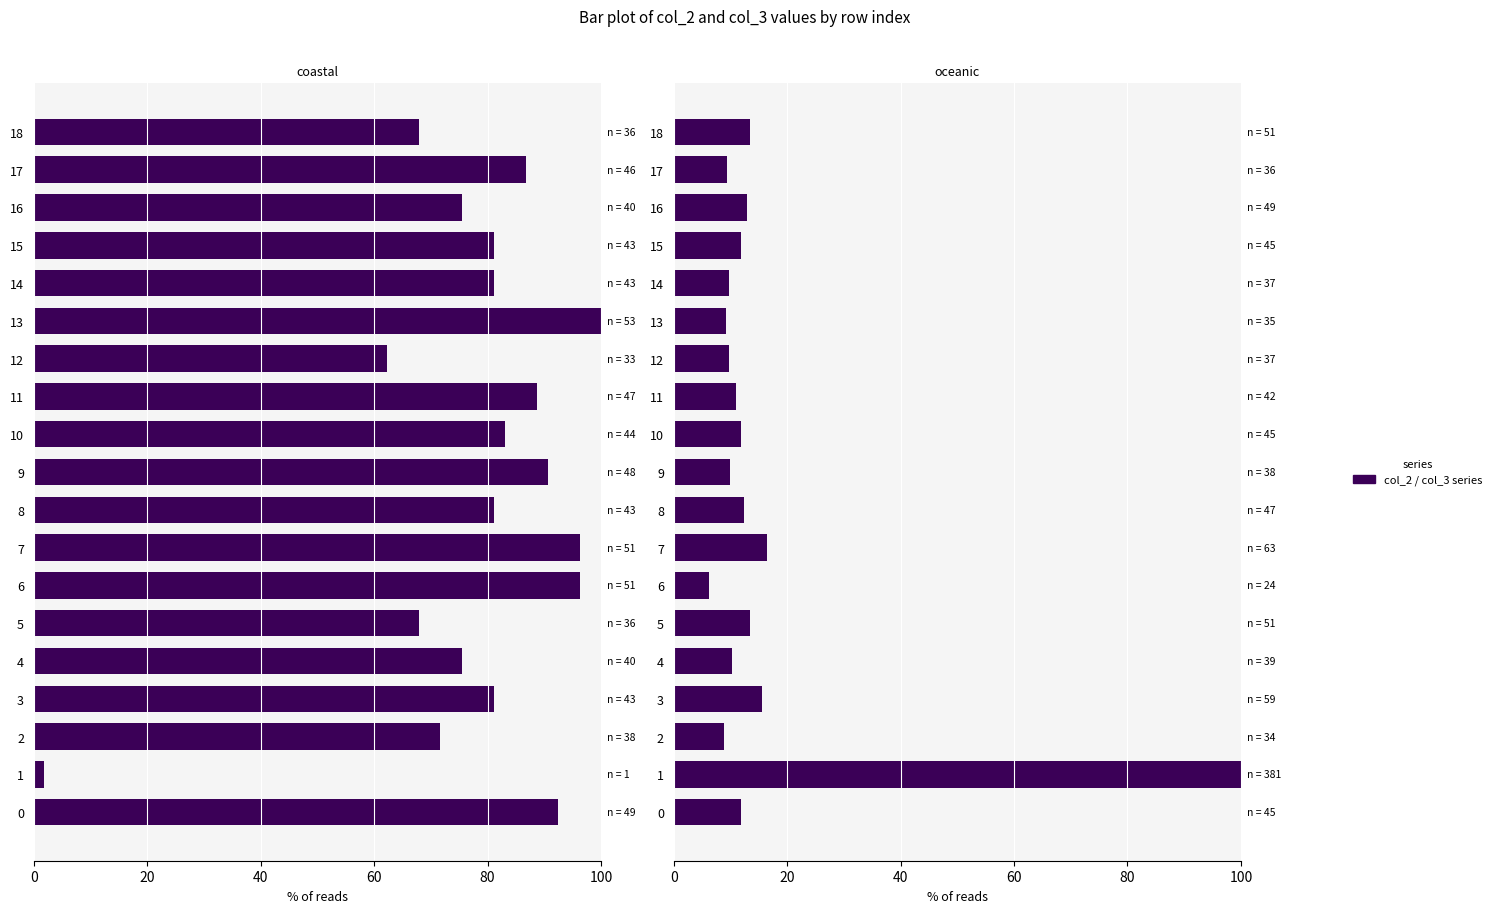

Is it true that col_3 equals 15.5 at 3?

True